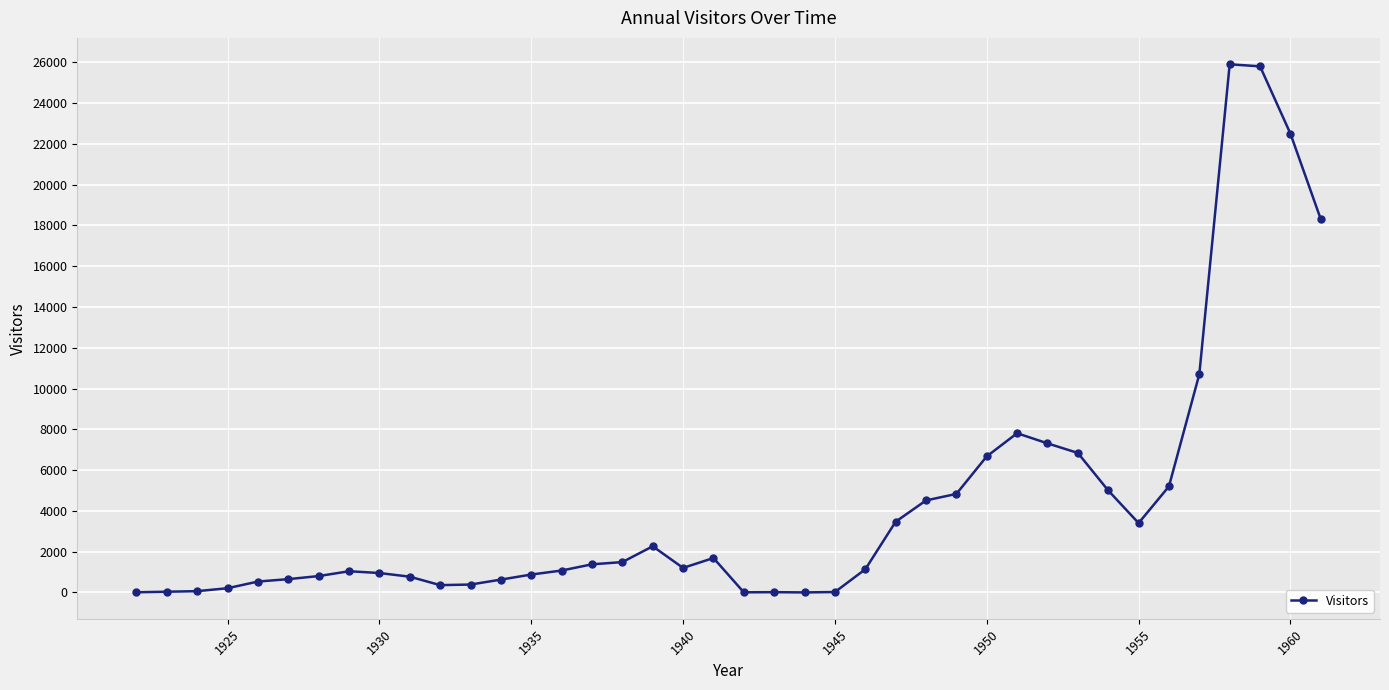

What is the difference between the second highest and minimum values?

25800